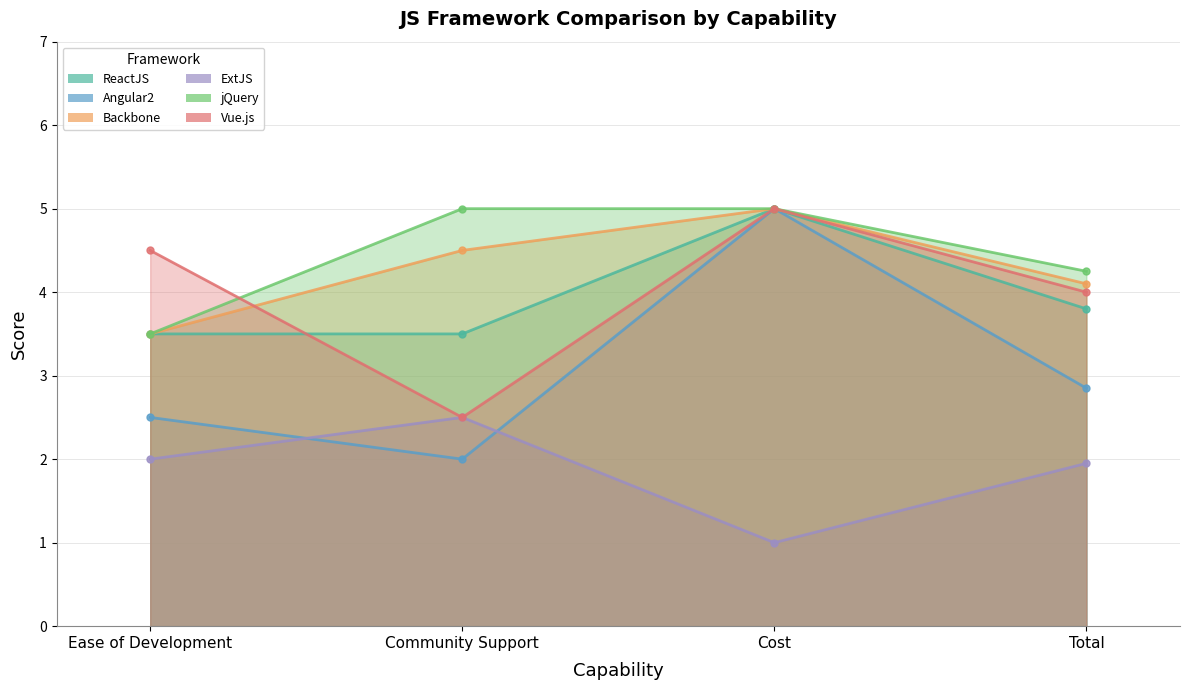

How many values in the jQuery series are below 5?

2